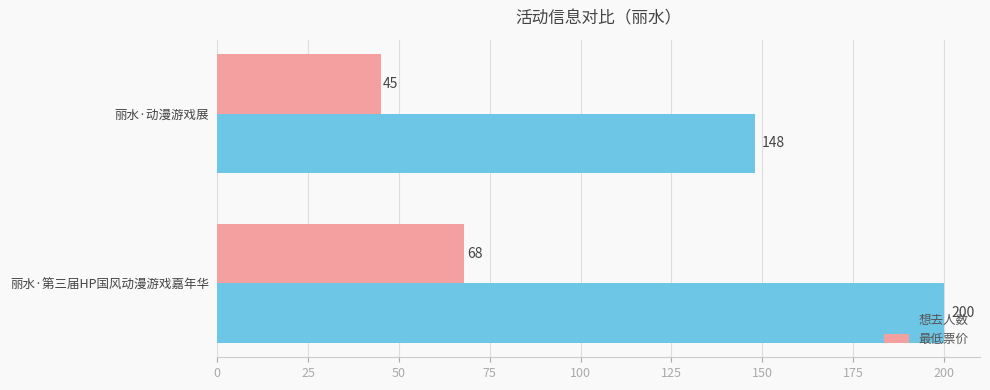

Which series has the largest range (max minus min)?

想去人数